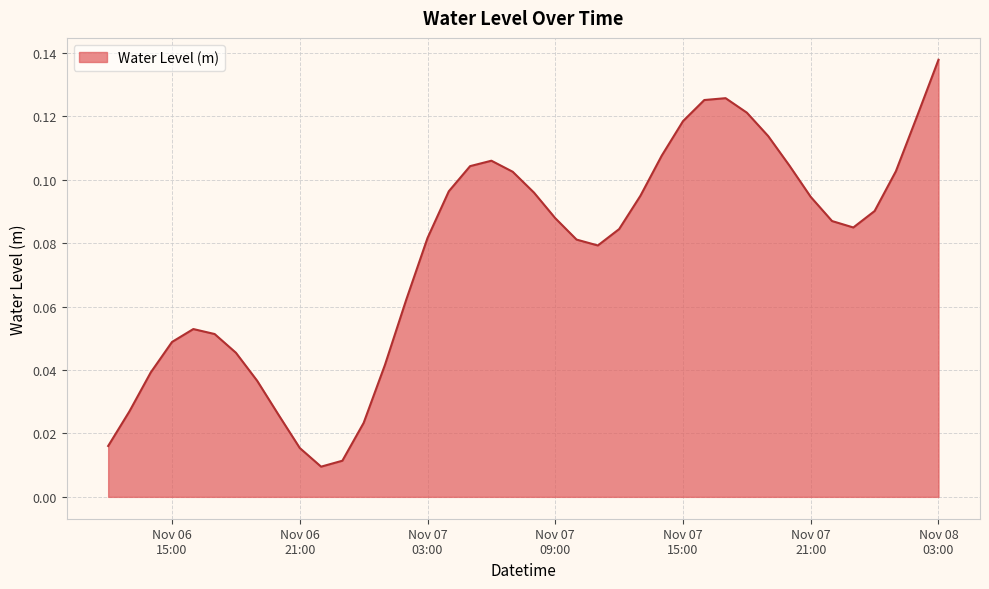

How many lines are shown in the chart?

1